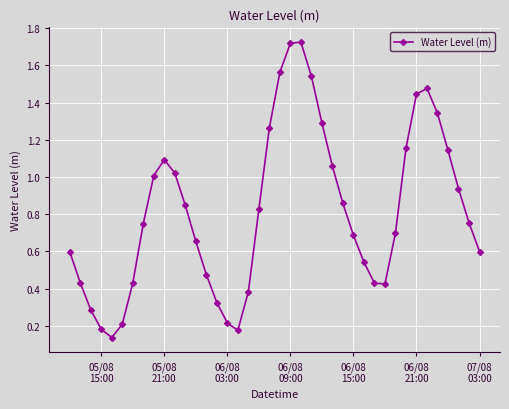

How many lines are shown in the chart?

1